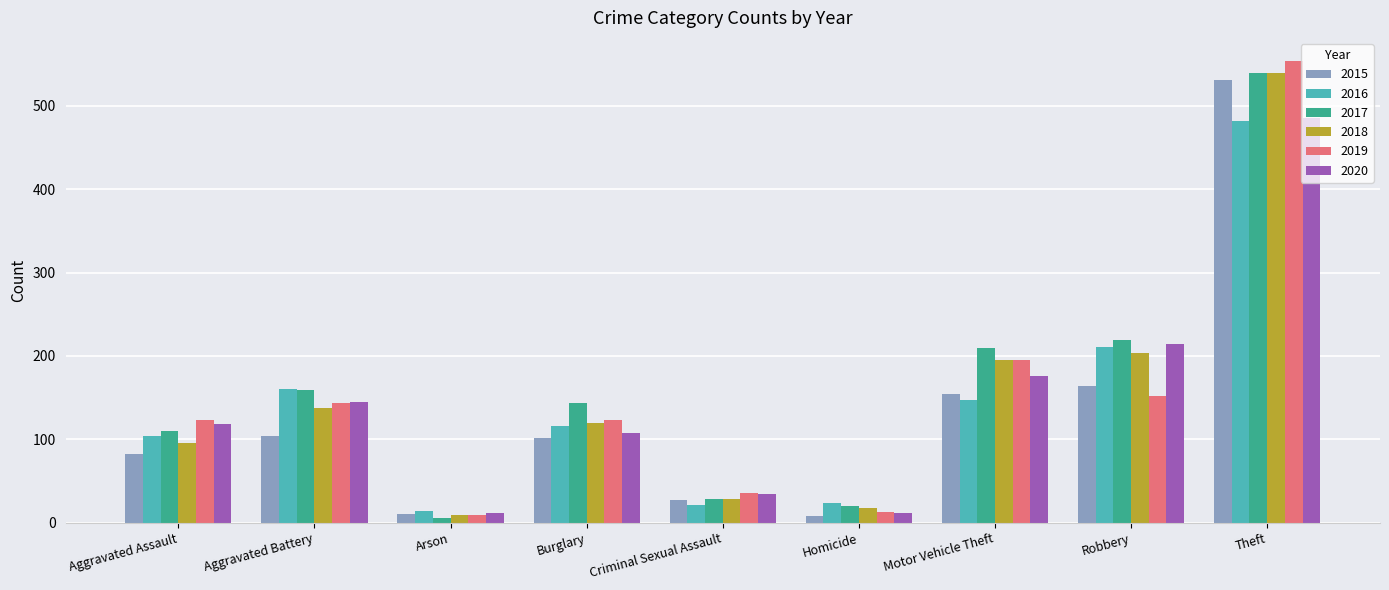

Which series has the largest total across all categories?

2017